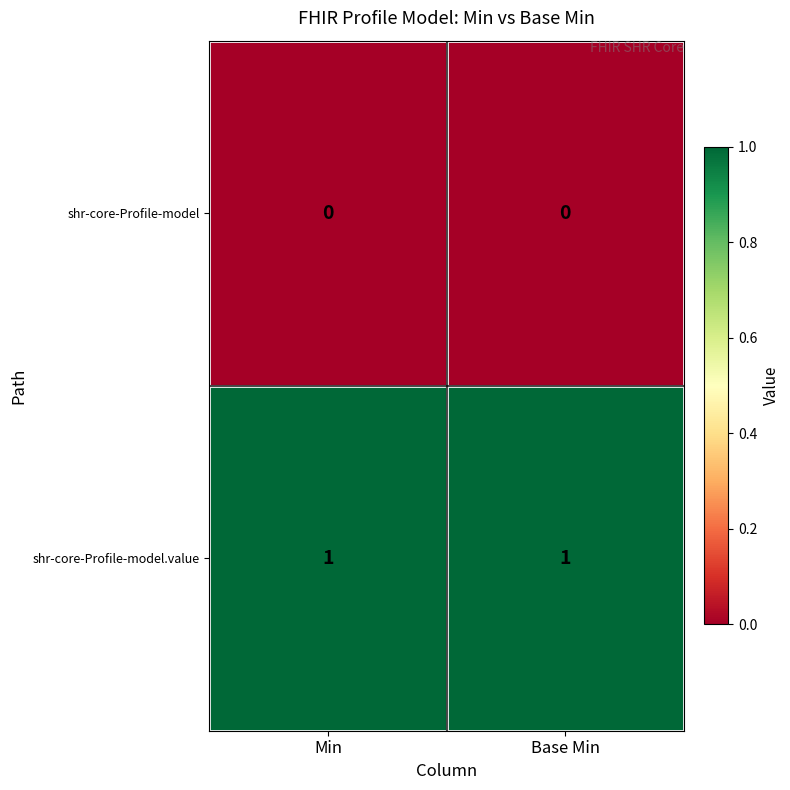

Is the value of shr-core-Profile-model at Base Min greater than the value of shr-core-Profile-model.value at Min?

No